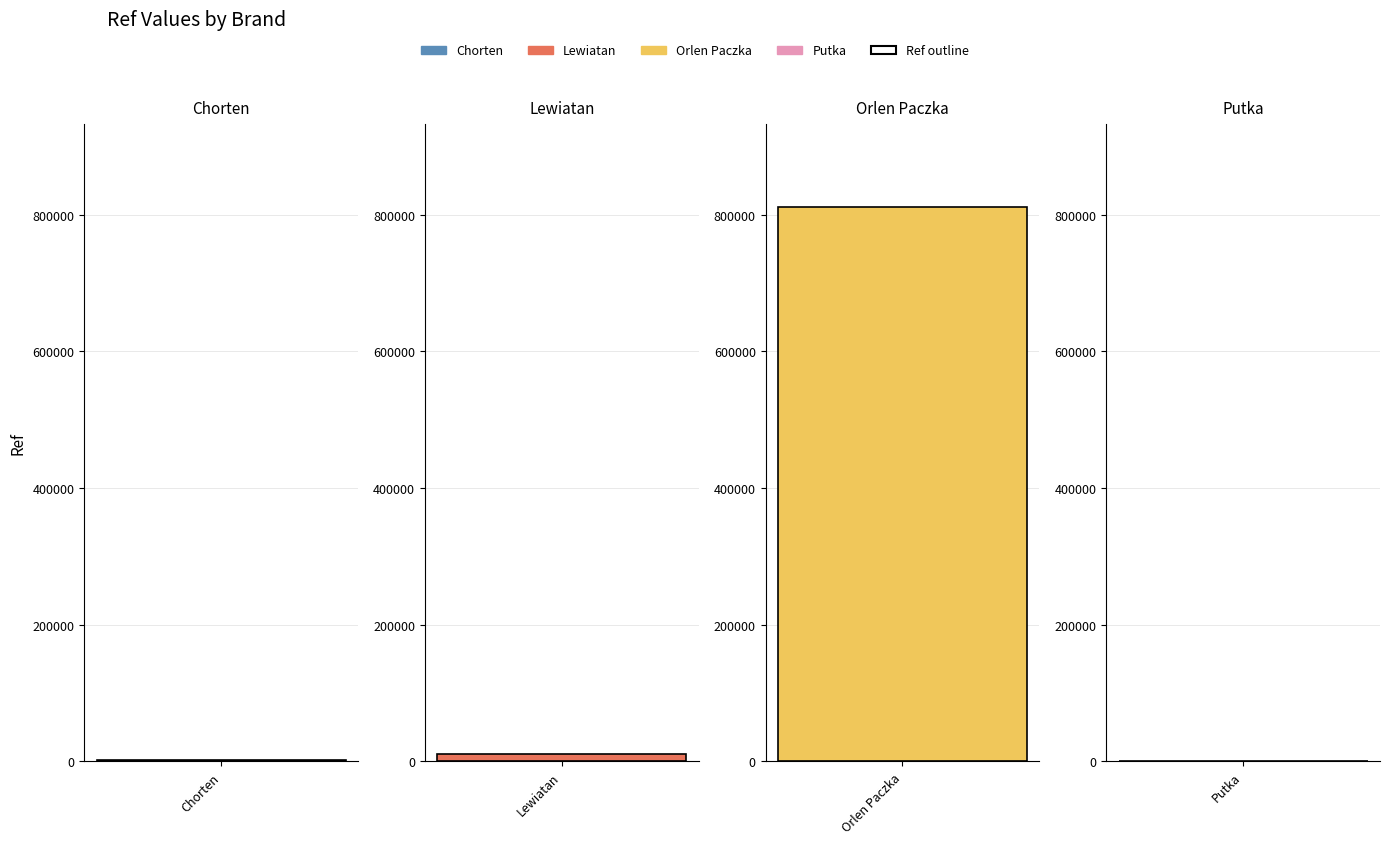

List the labels in order of value, largest first.

Orlen Paczka, Lewiatan, Chorten, Putka